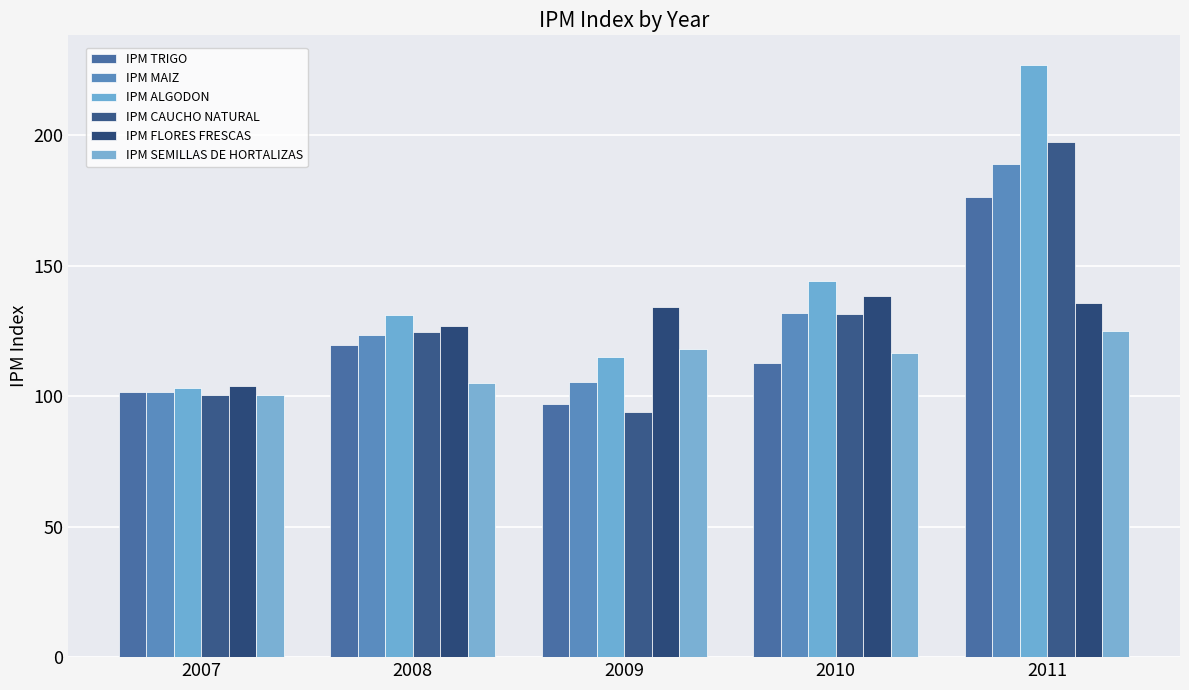

The value of IPM SEMILLAS DE HORTALIZAS at 2008 is 38.4. True or false?

False